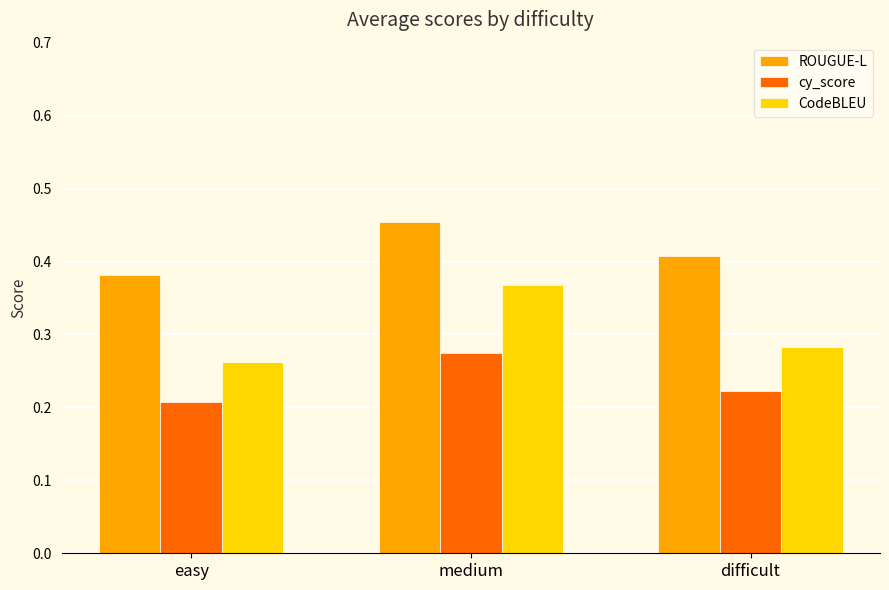

Which series has the largest range (max minus min)?

CodeBLEU